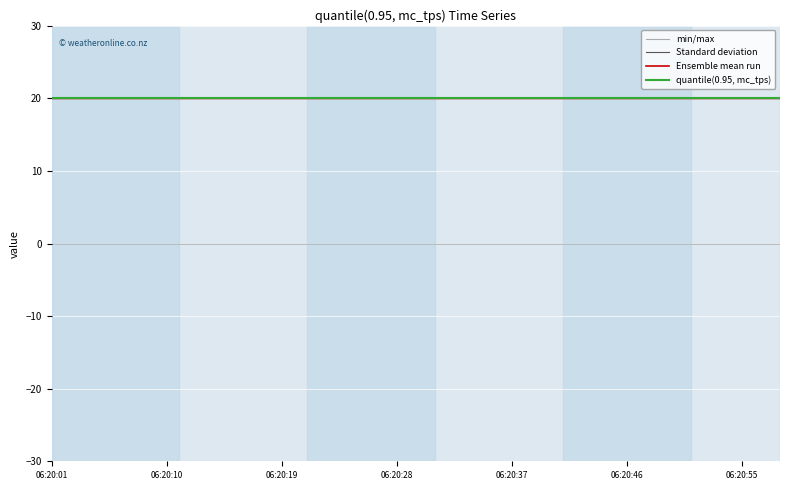

Rank the series by their maximum value, from lowest to highest.

min/max, Standard deviation, Ensemble mean run, quantile(0.95, mc_tps)